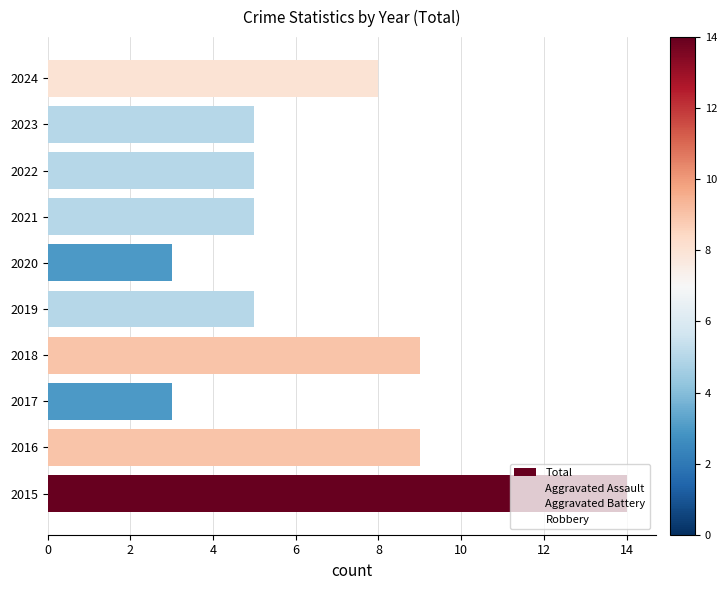

How many bars are there in total?

10